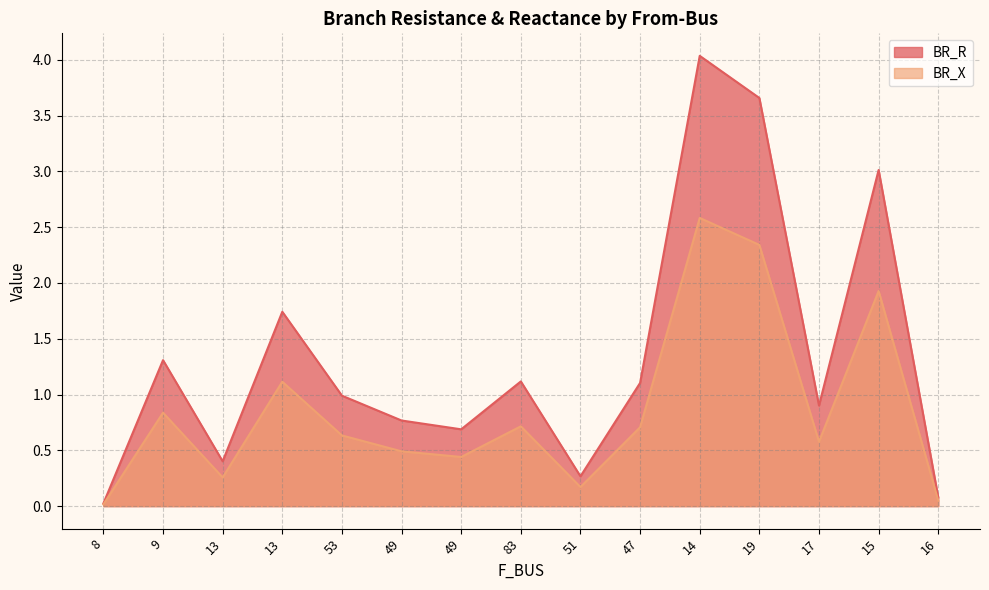

True or false: BR_X and BR_R intersect in this chart.

False